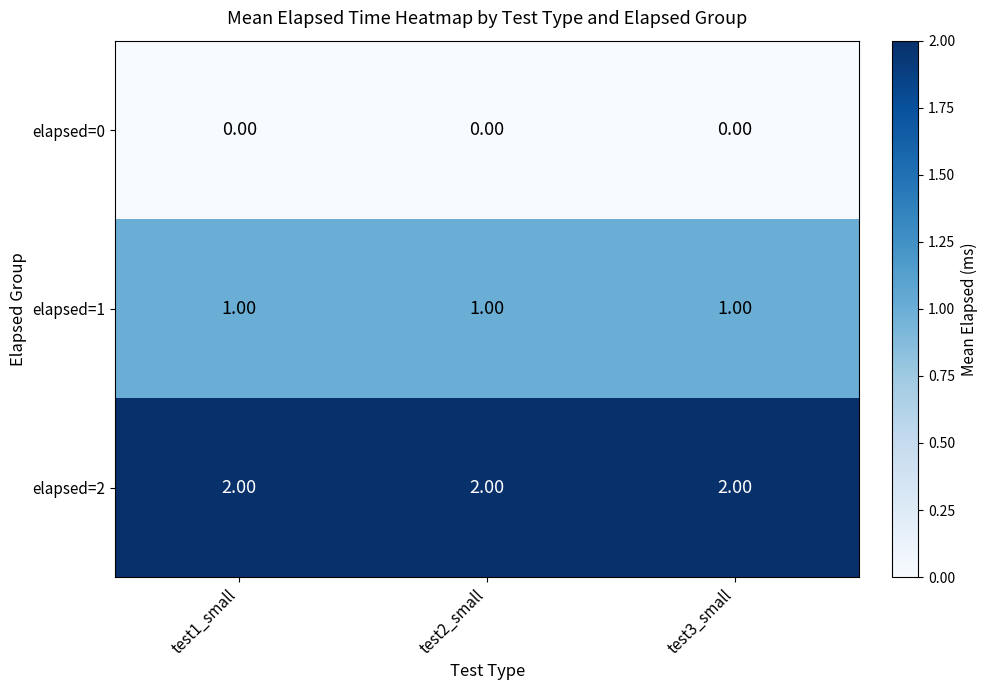

List the series in order of their peak value, lowest first.

elapsed=0, elapsed=1, elapsed=2